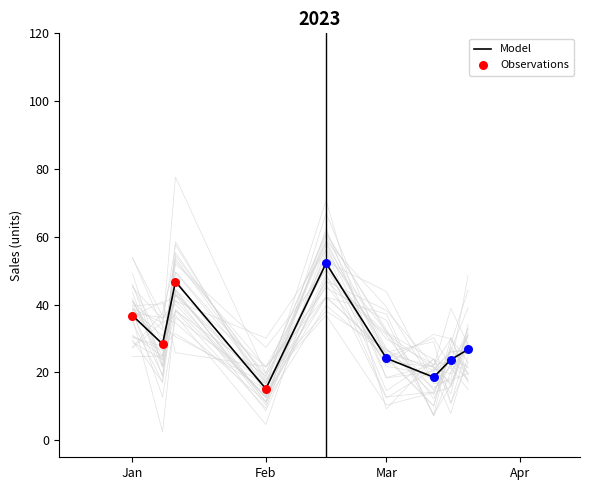

The value of Model at Mar is 38.9. True or false?

False